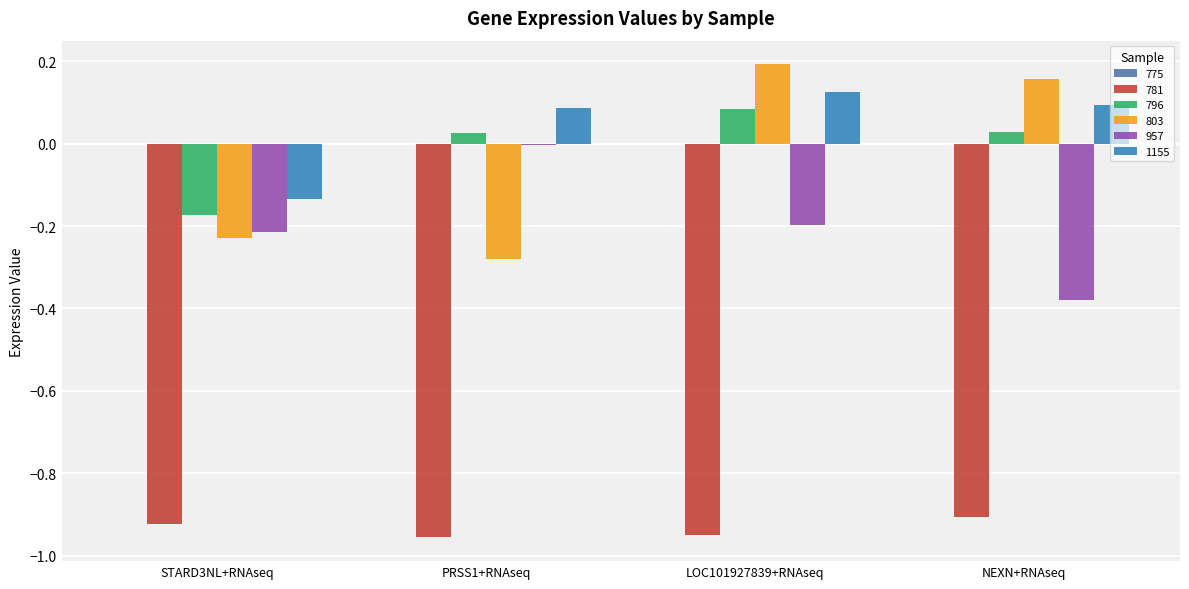

Which category has the highest value in the 803 series?

LOC101927839+RNAseq